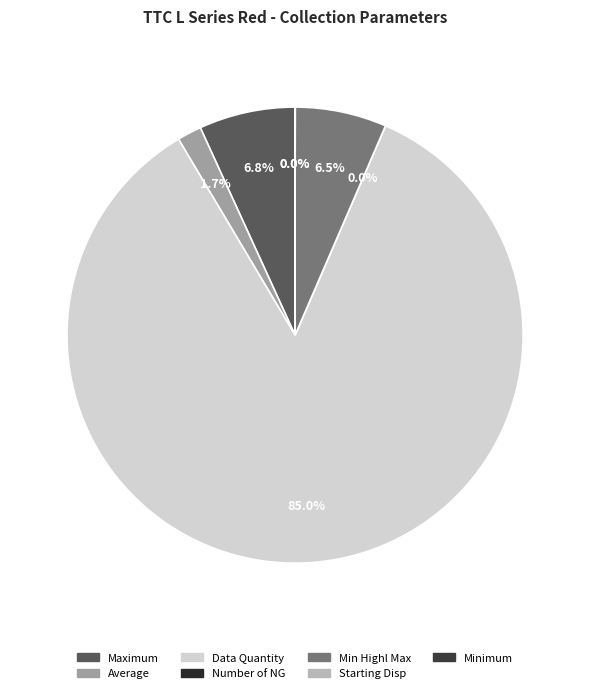

Rank the categories by value from lowest to highest.

Number of NG, Starting Disp, Minimum, Average, Min Highl Max, Maximum, Data Quantity